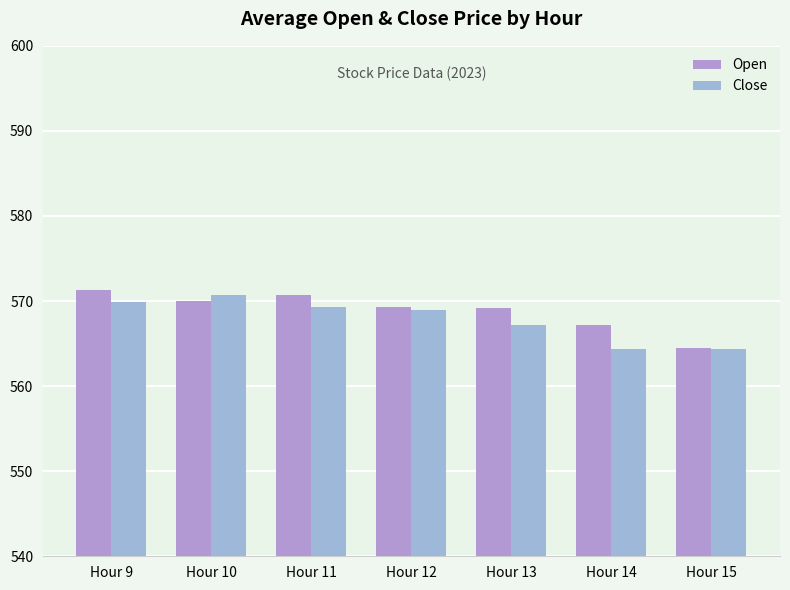

What is the value of the Open bar at the 5th from the left?

569.2